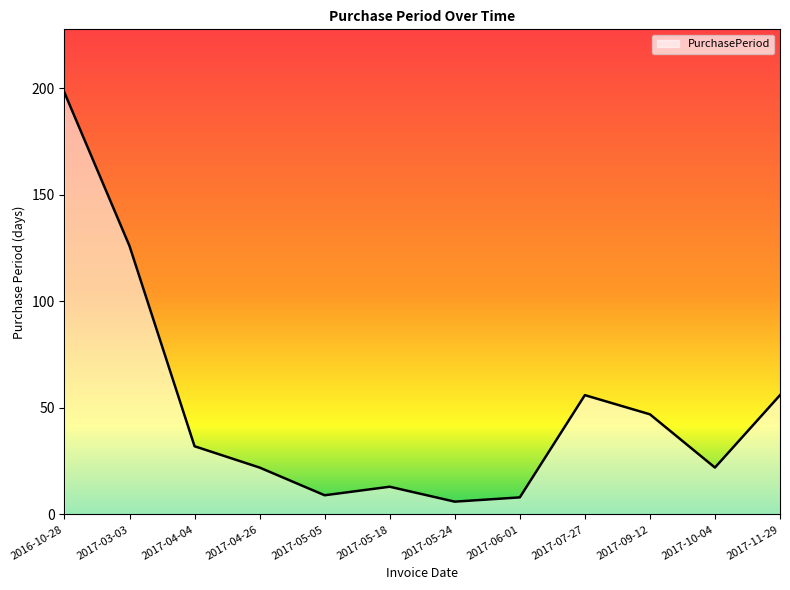

What position from the left is 2017-10-04?

11